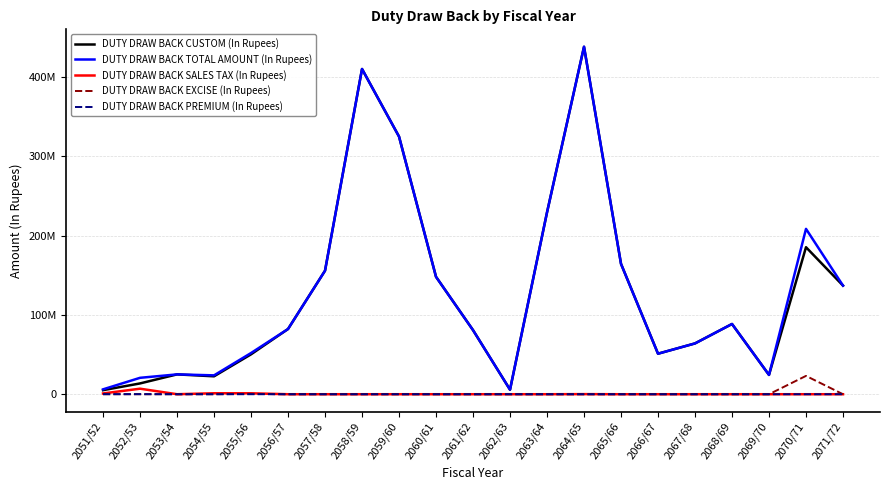

In DUTY DRAW BACK CUSTOM (In Rupees), how many points are lower than both neighbors (excluding endpoints)?

4